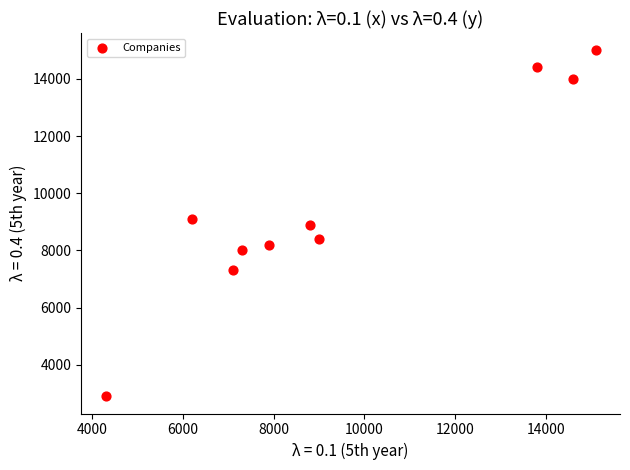

What is the average X value?

9410